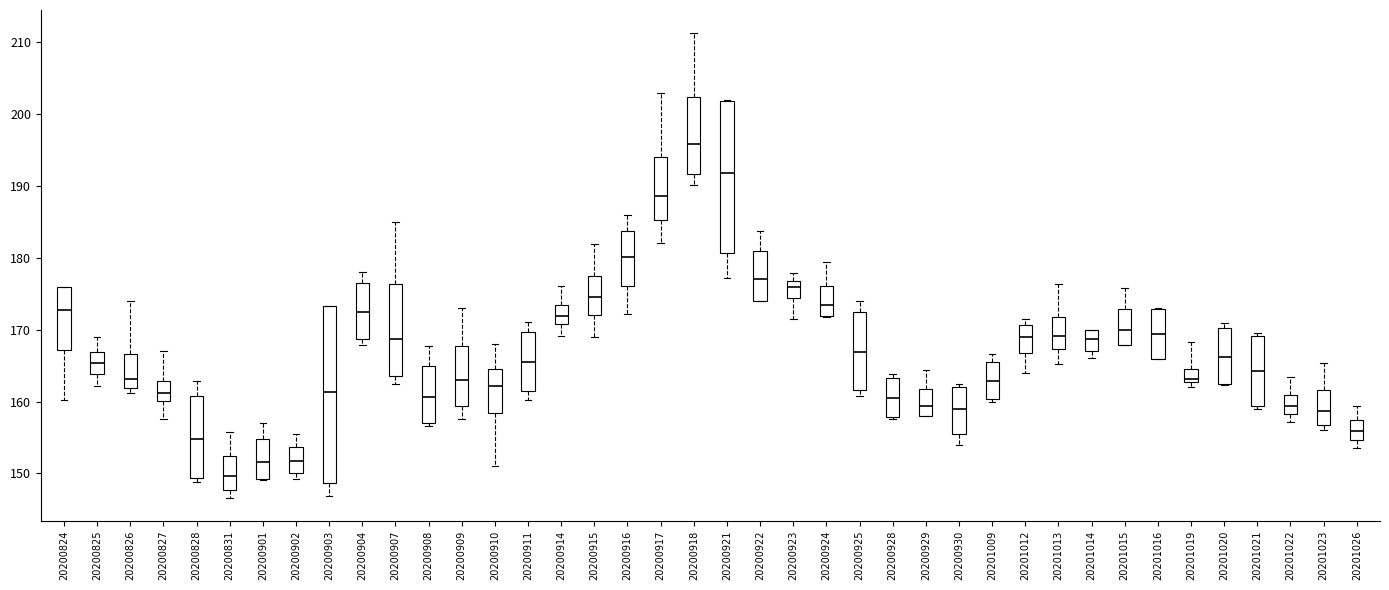

Which box has the lowest median line?

20200831